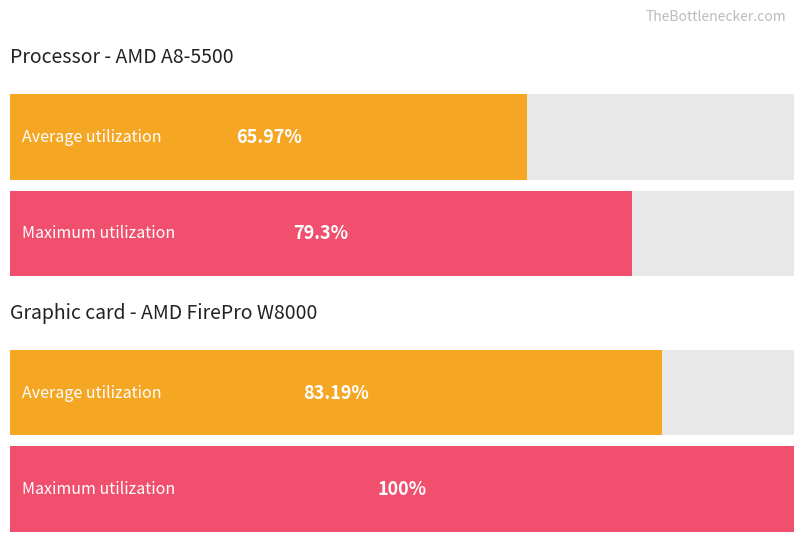

How many bars are there in each group?

2